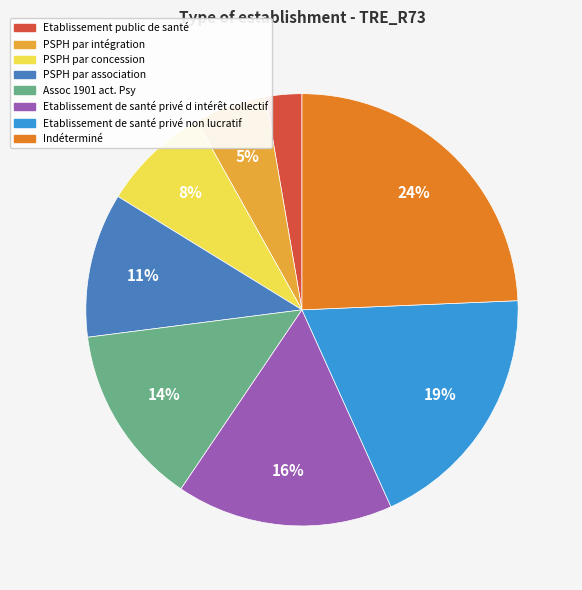

How many segments does this pie chart have?

8